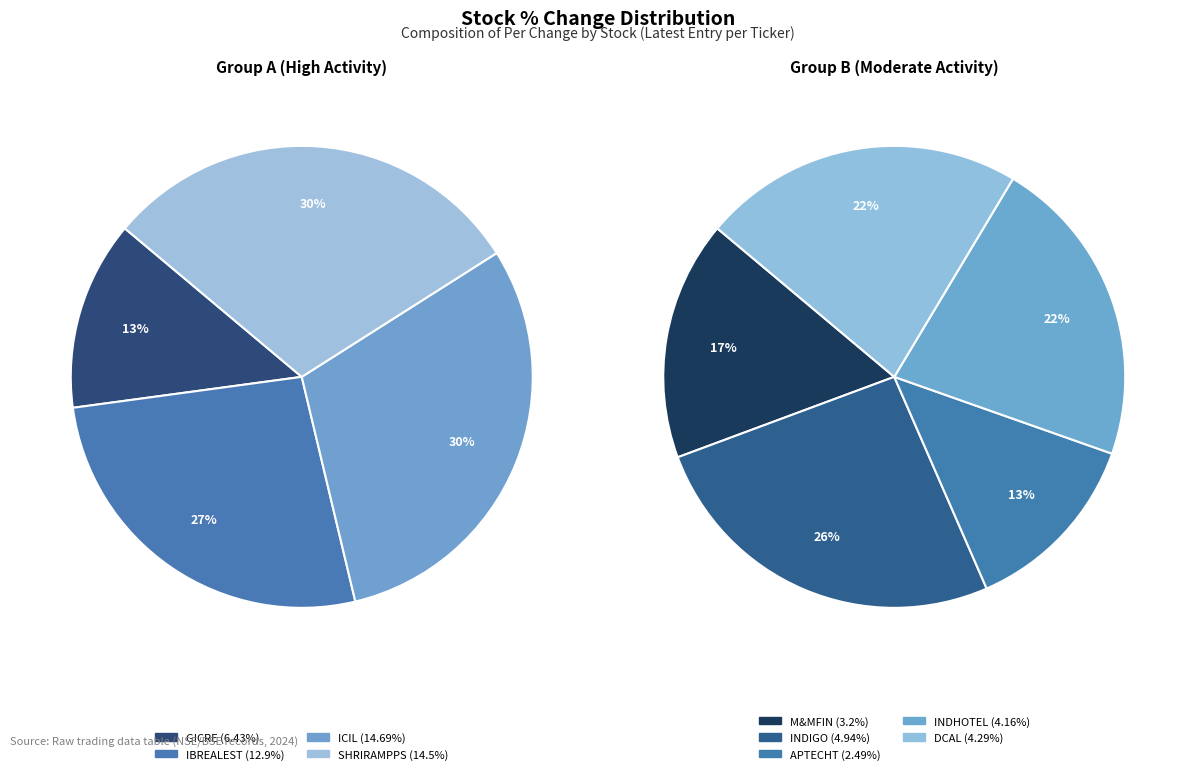

Does INDIGO account for over 50% of the chart?

No